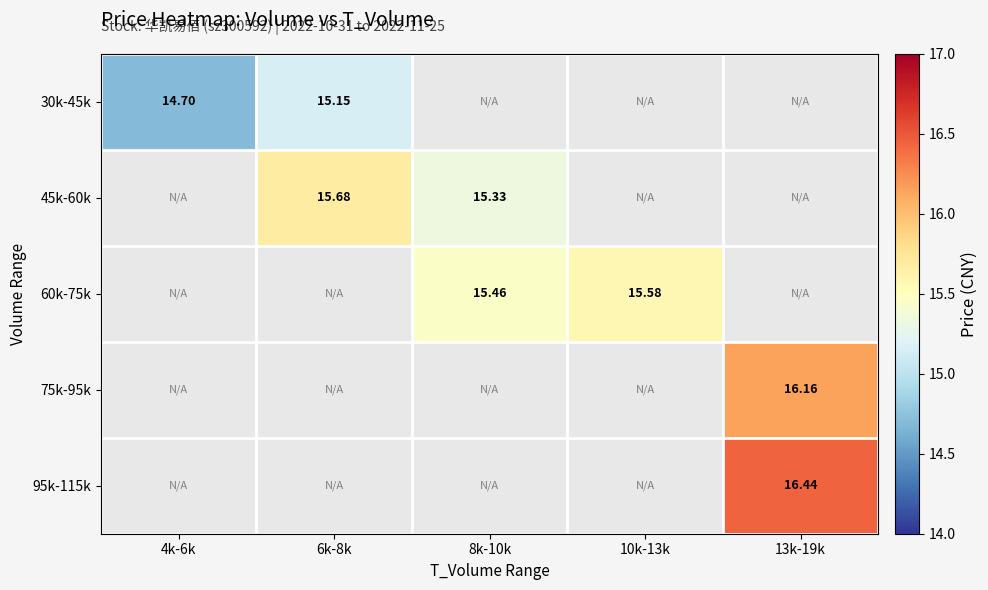

Which category has the highest value across all series?

13k-19k